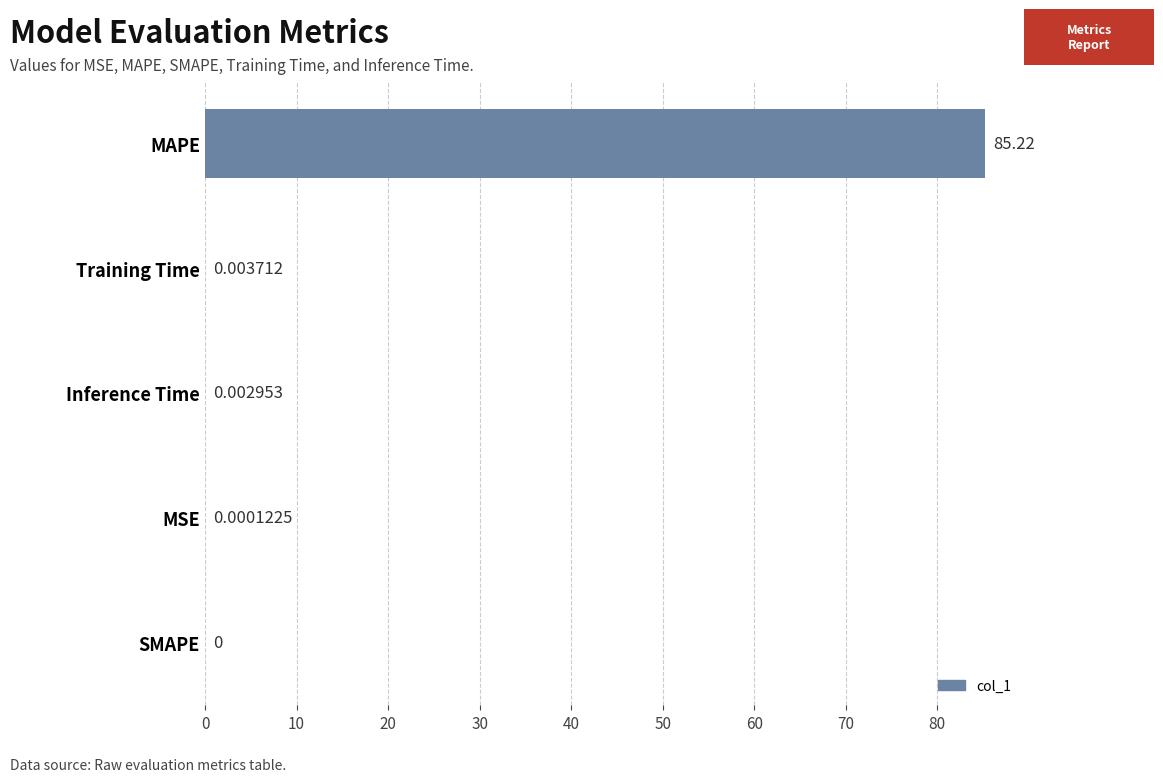

Which category has the highest value across all series?

MAPE